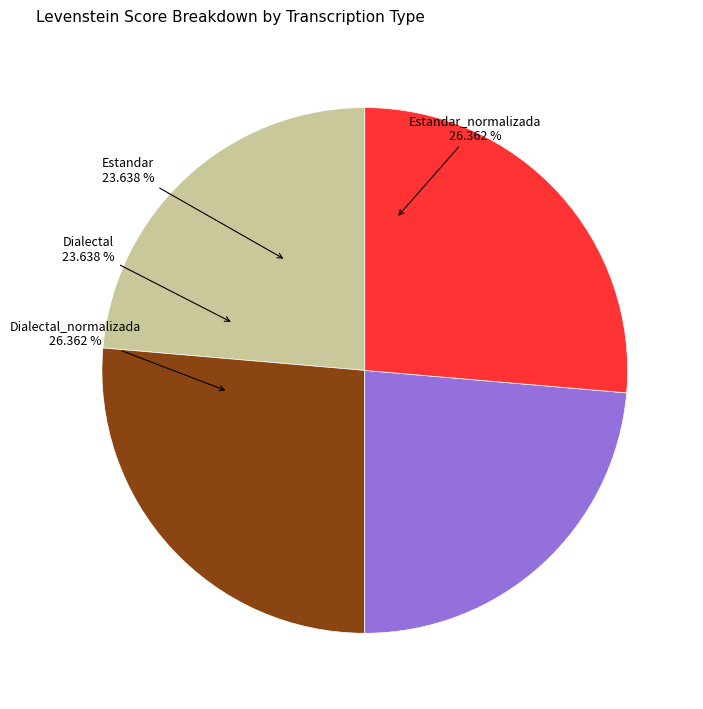

Does Dialectal_normalizada represent more than half of the total?

No